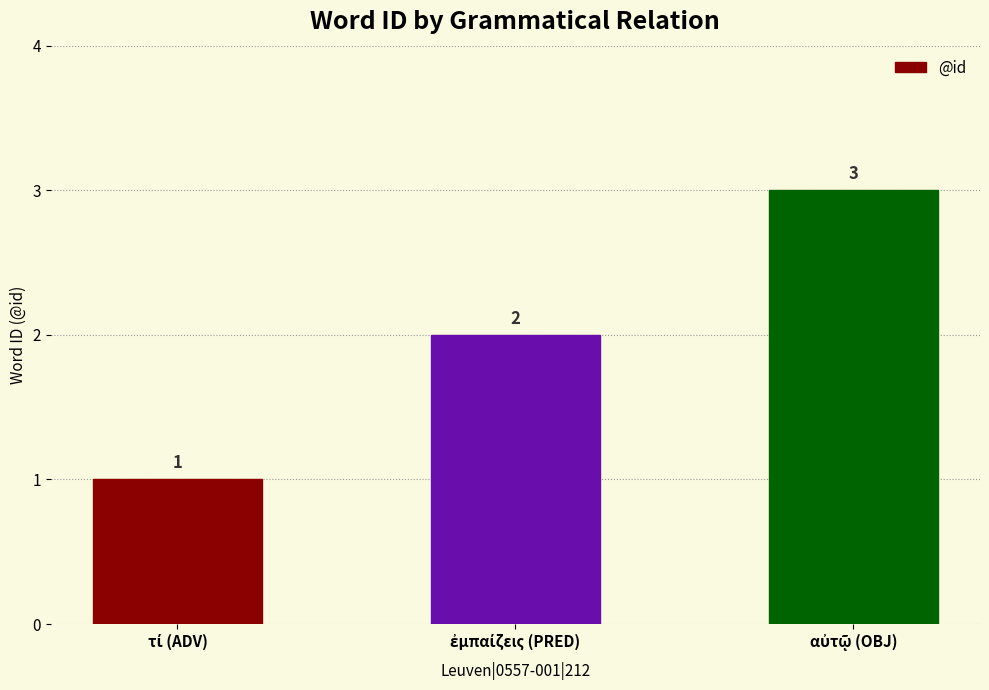

What is the value of the 2nd bar from the left?

2